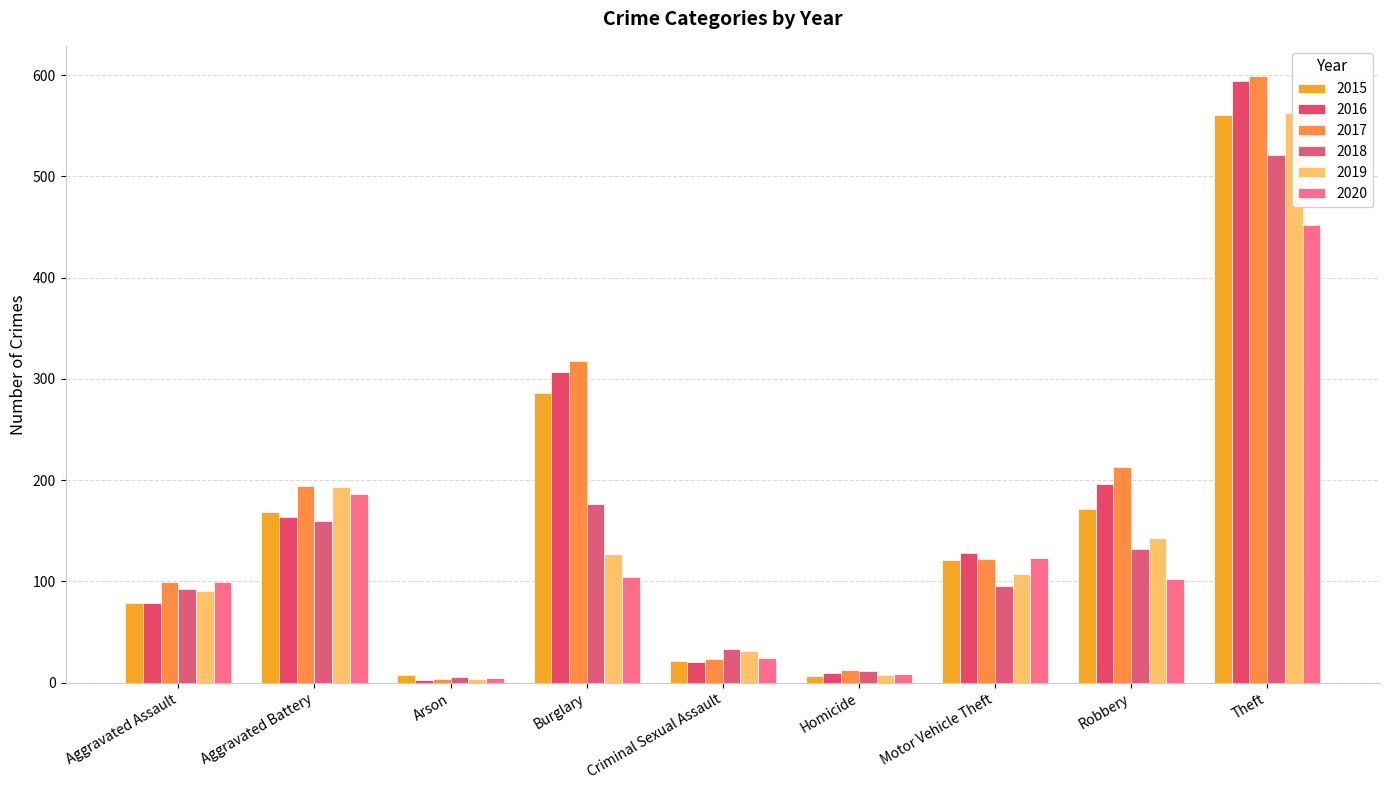

What is the label of the 2nd bar from the left?

Aggravated Battery